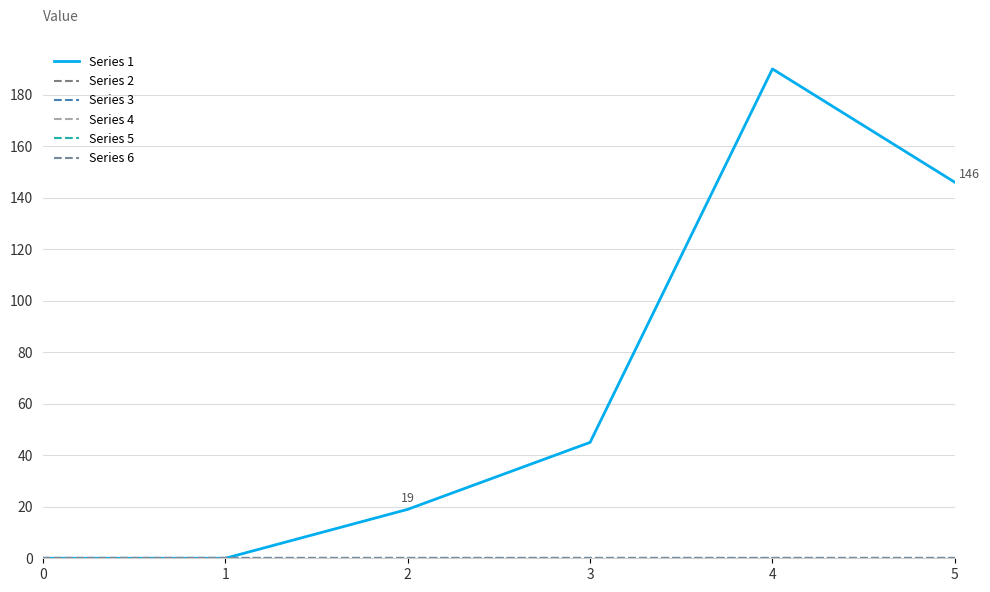

Is the value of Series 1 at 1 greater than the value of Series 5 at 1?

No